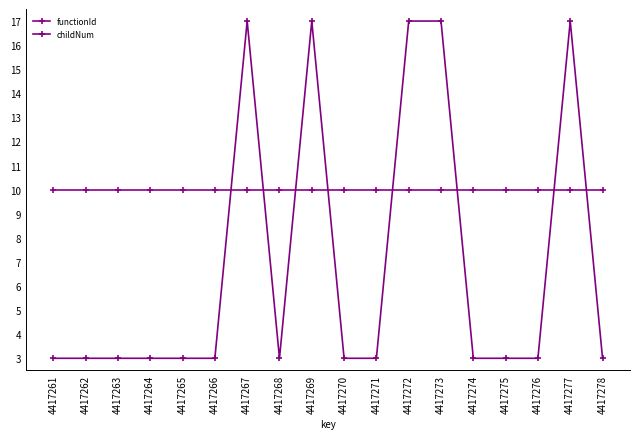

How many lines are shown in the chart?

2